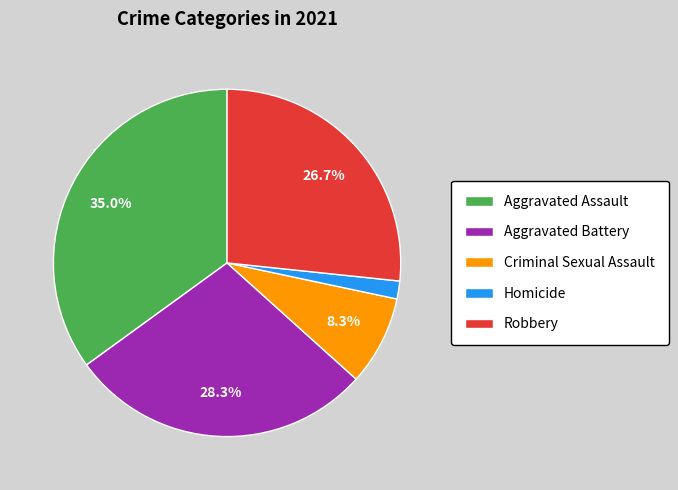

Does Robbery represent more than half of the total?

No